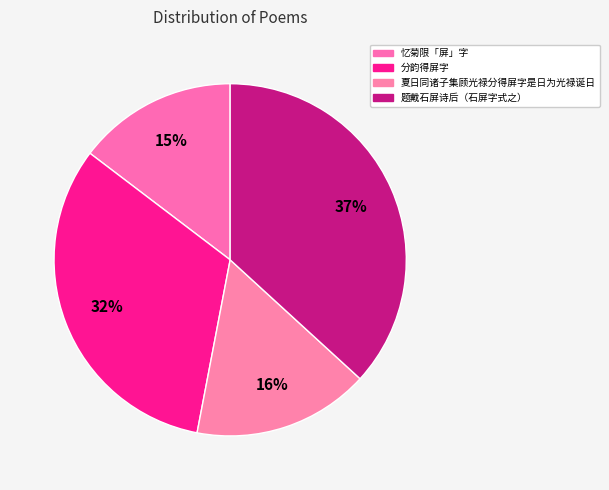

The 题戴石屏诗后（石屏字式之） slice represents 47% of the pie. True or false?

False